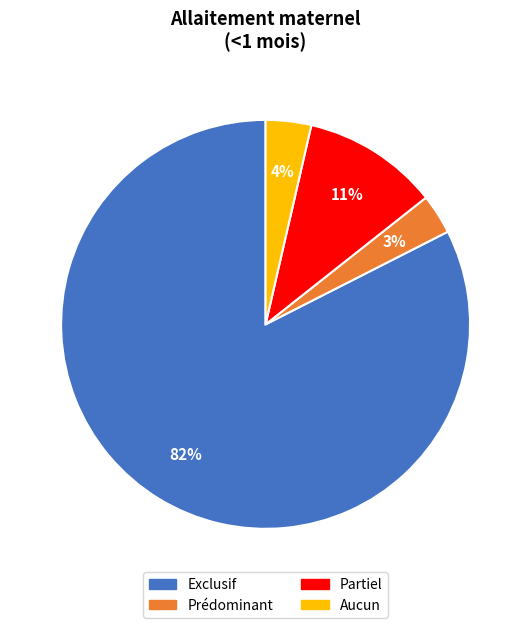

To the nearest percent, what is the average slice percentage?

25%